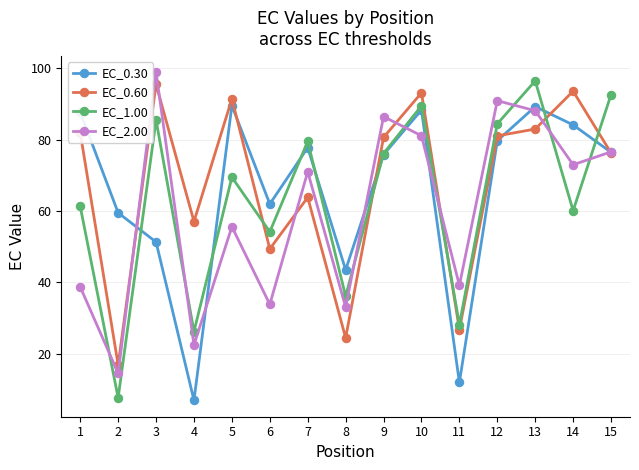

Which series has the largest range (max minus min)?

EC_1.00